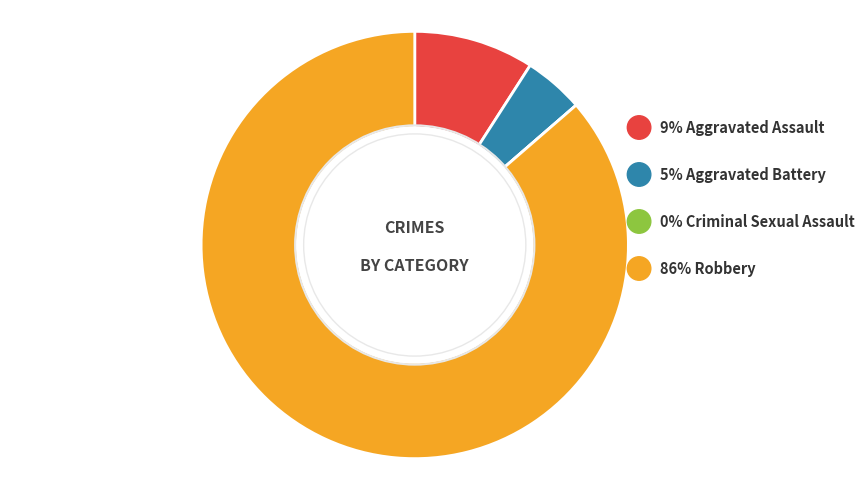

Count the number of slices in the pie.

4